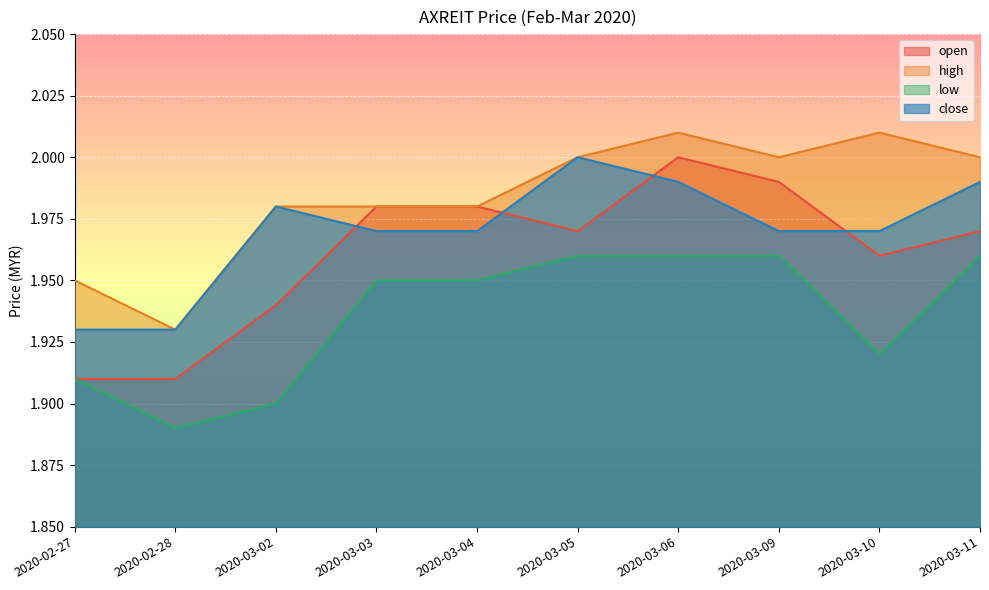

What is the sum of all low values?

19.4